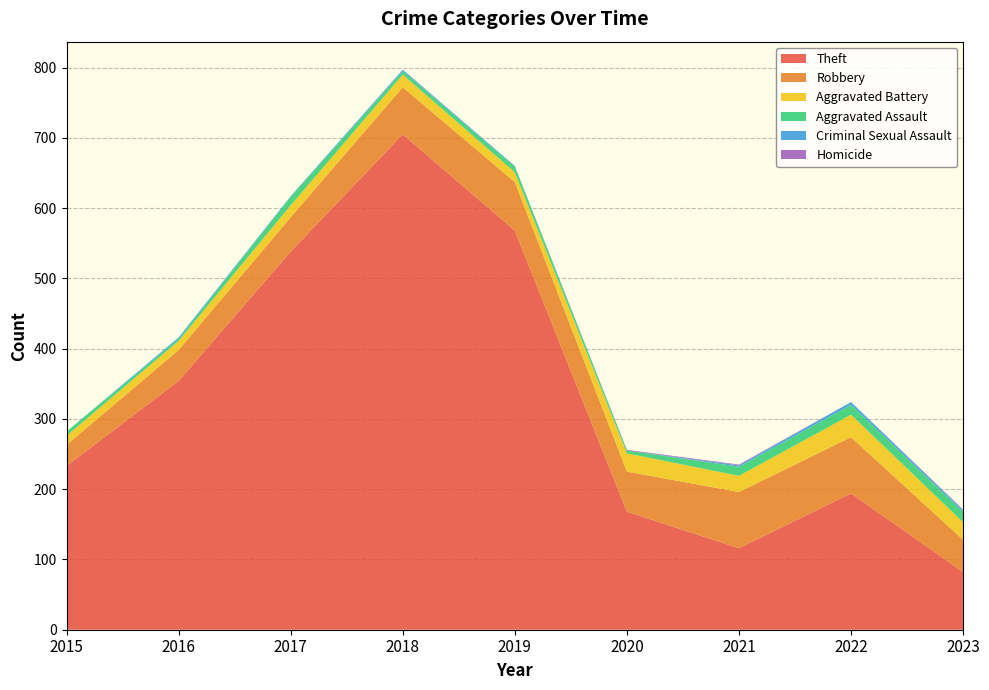

Reading left to right, extract all data points from this chart.

Theft: 233	354	538	705	568	168	116	194	82
Robbery: 30	44	49	67	69	57	80	80	46
Aggravated Battery: 13	13	17	18	14	26	23	32	25
Aggravated Assault: 6	3	12	5	8	4	13	14	15
Criminal Sexual Assault: 0	2	1	2	1	0	2	4	2
Homicide: 0	0	0	0	0	1	1	0	1